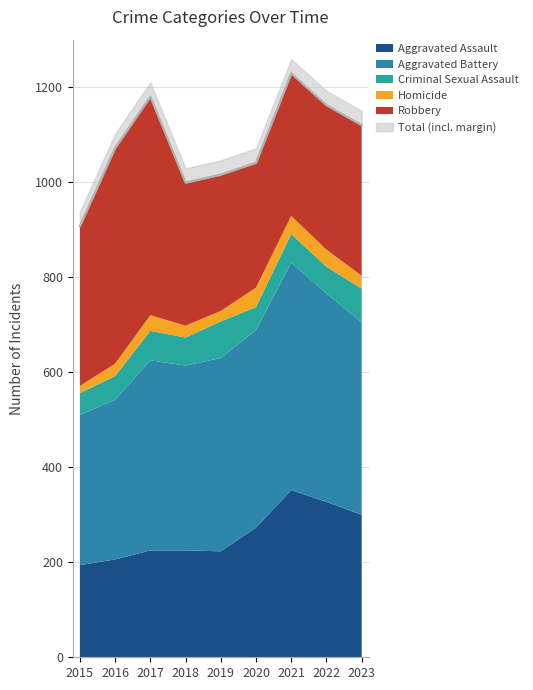

What is the sum of the Aggravated Battery values at 2020 and 2017?

816